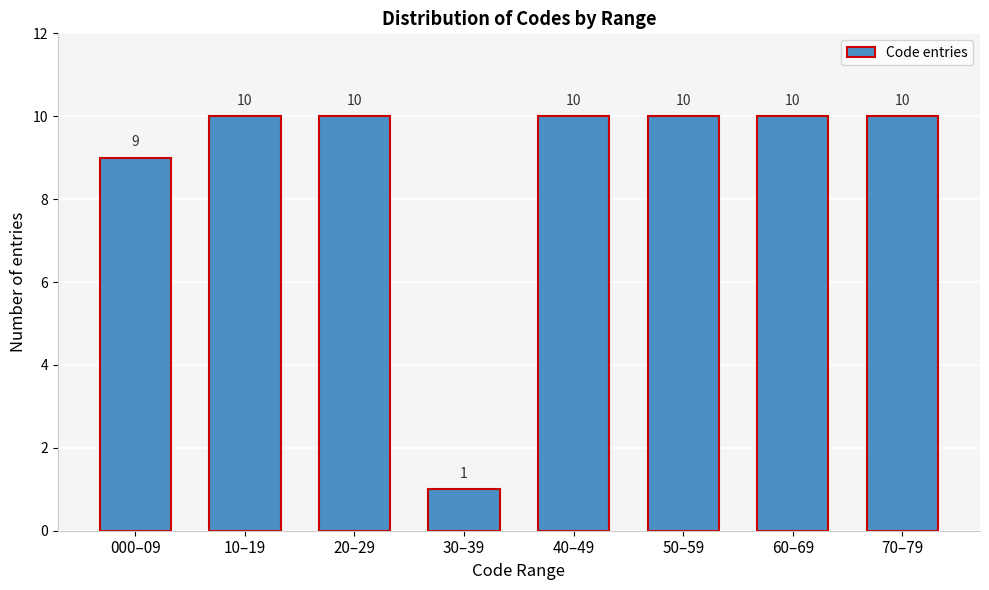

Reading left to right, list all the values displayed in this chart.

000–09=9	10–19=10	20–29=10	30–39=1	40–49=10	50–59=10	60–69=10	70–79=10